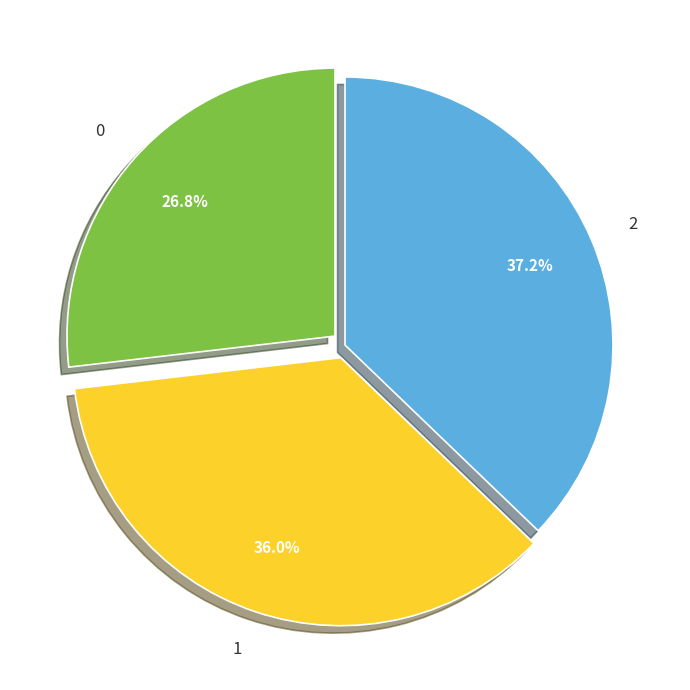

How much of the chart is everything except 0?

73.2%